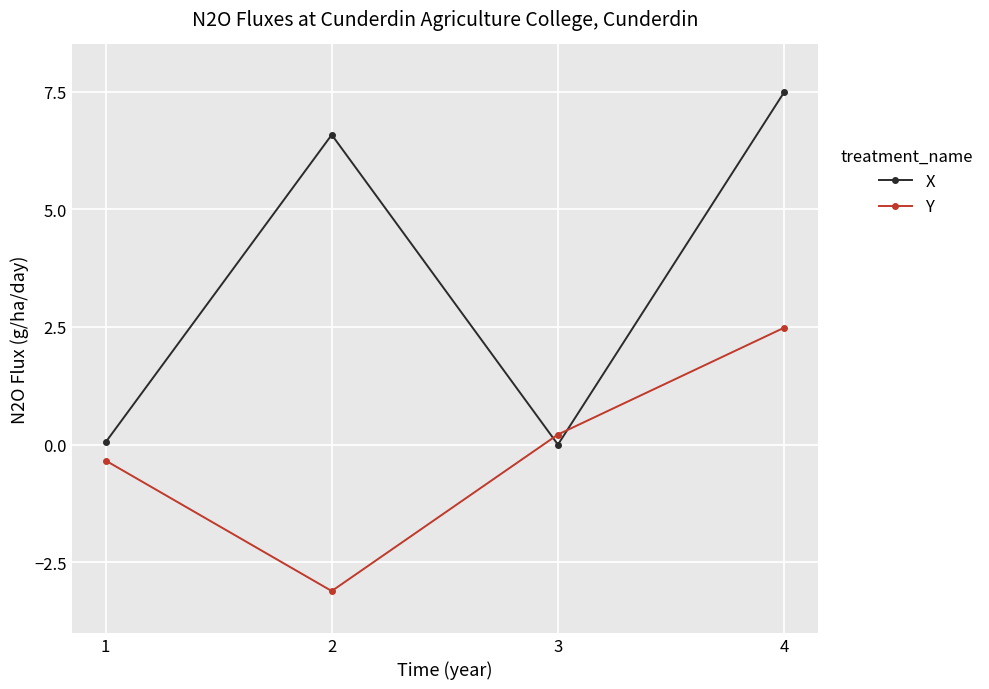

Which category has the highest value across all series?

4